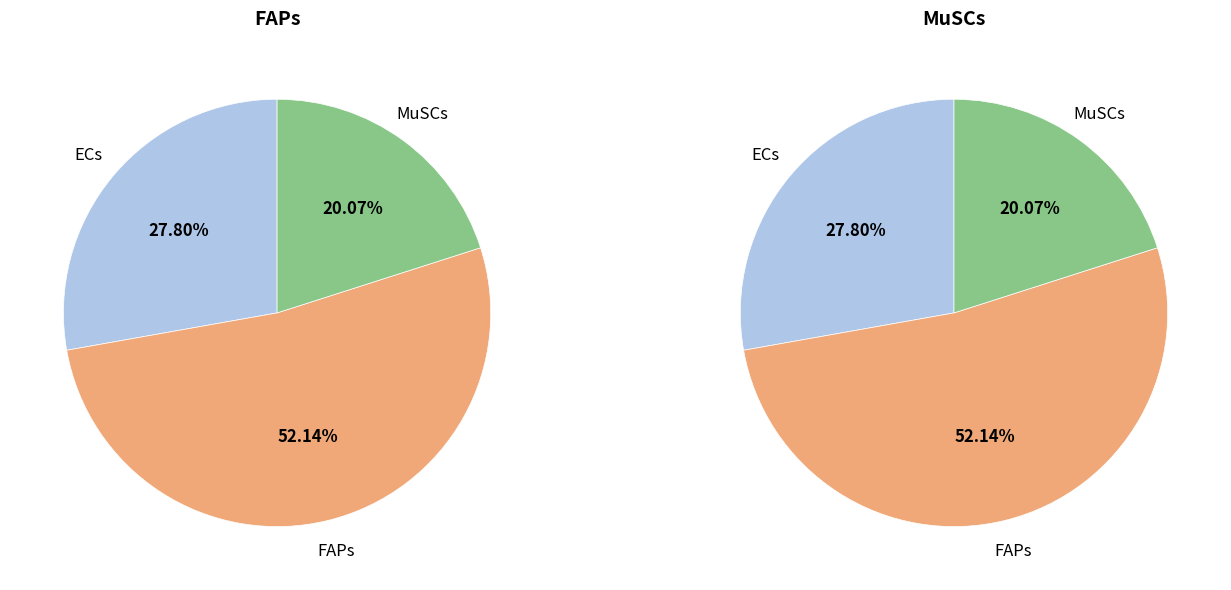

What percentage do ECs and MuSCs together represent?

47.9%